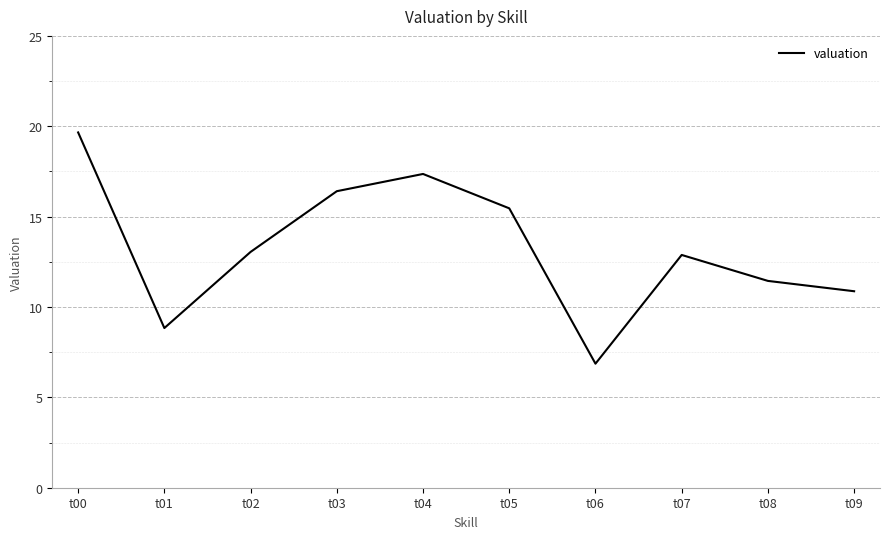

Read the value at t00.

19.7